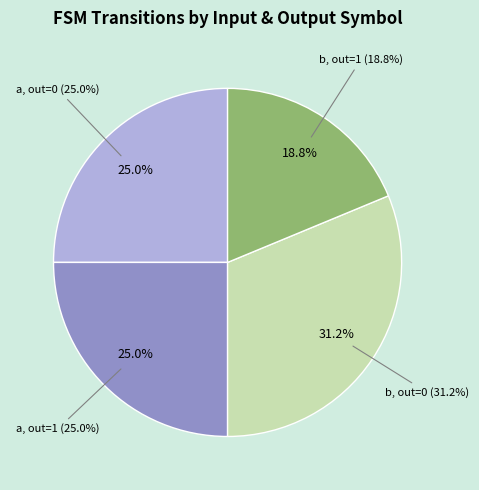

How many segments does this pie chart have?

2